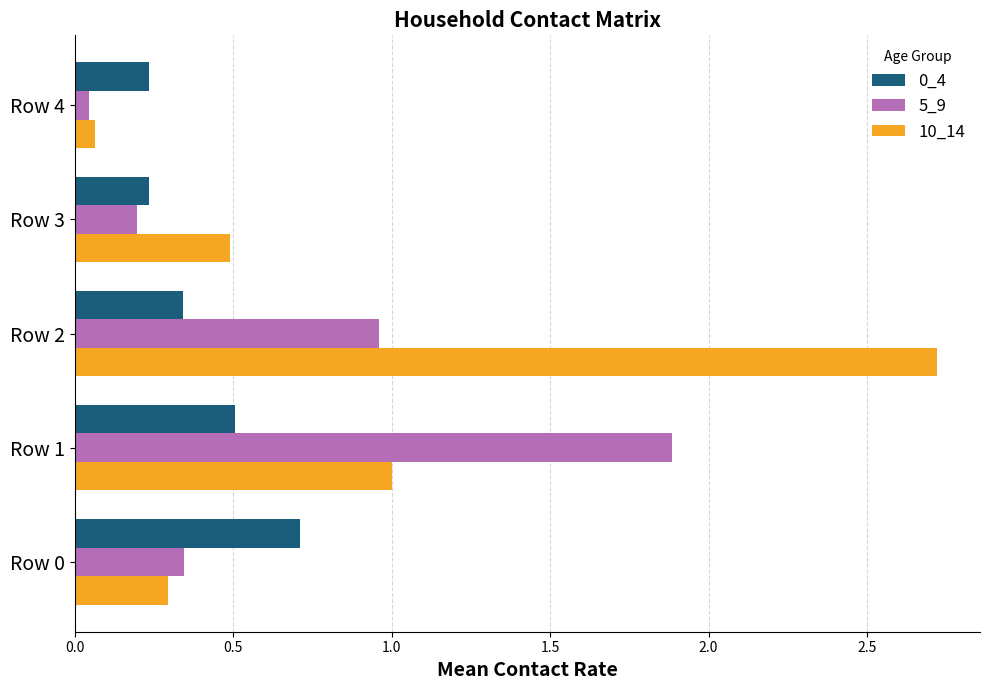

Which label corresponds to the smallest value in the chart?

Row 4